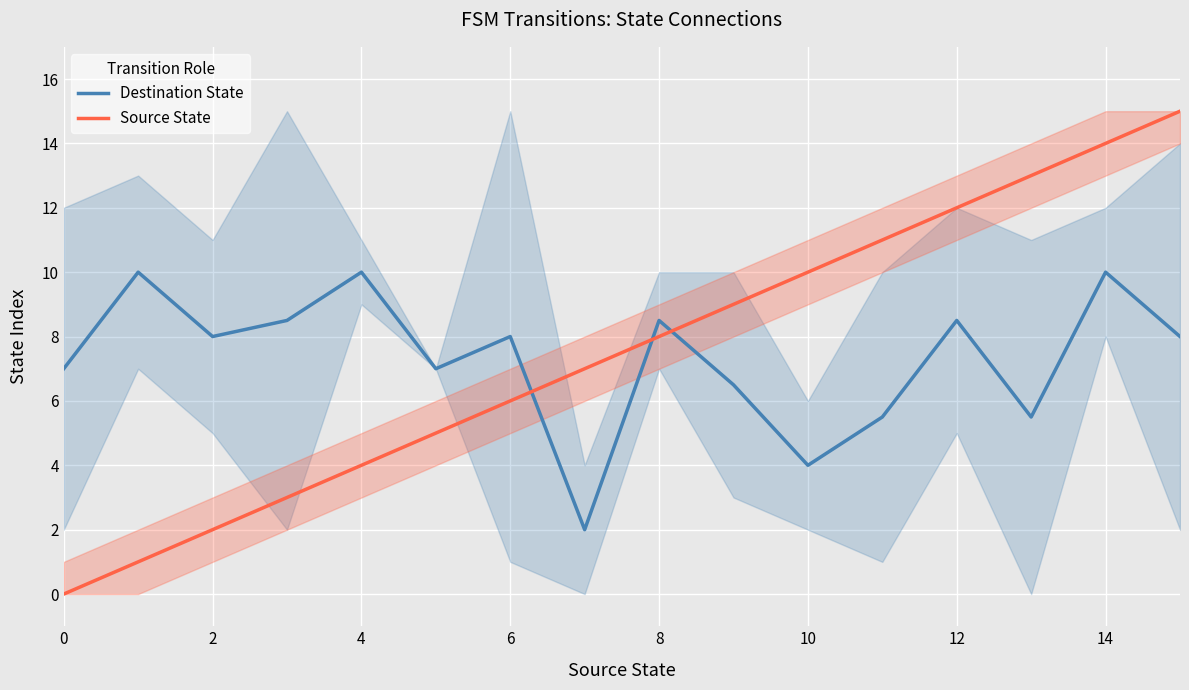

List the series in order of their peak value, lowest first.

Destination State, Source State